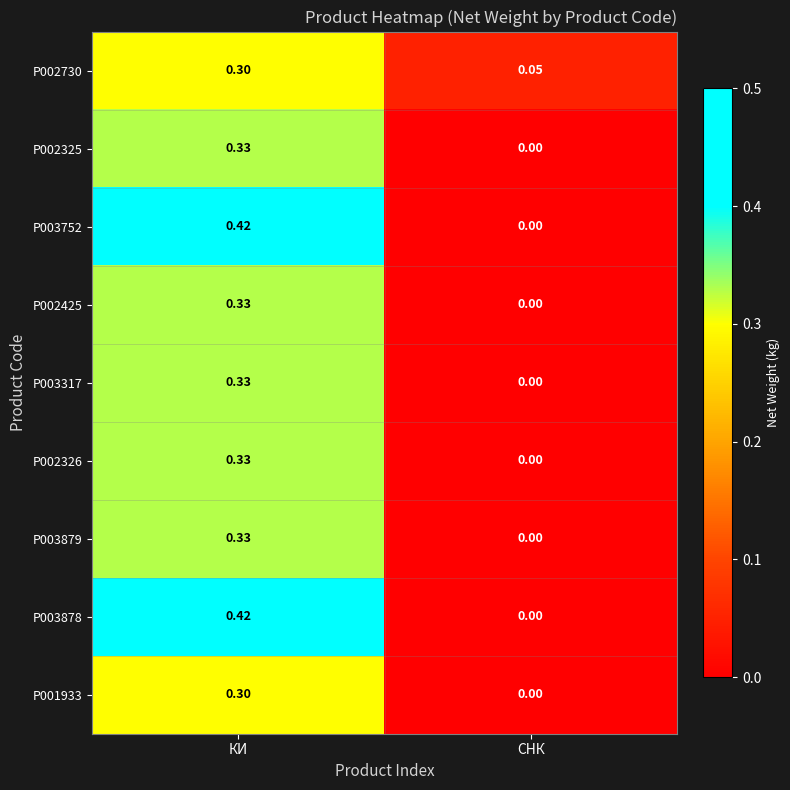

At which category does the chart reach its peak across all series?

КИ